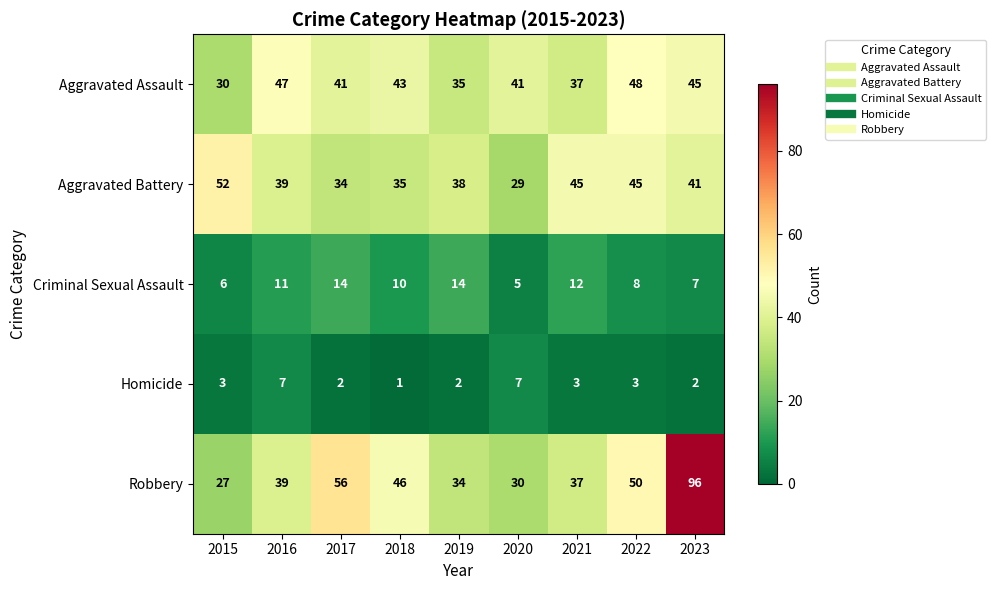

What is the sum of all Homicide values?

30